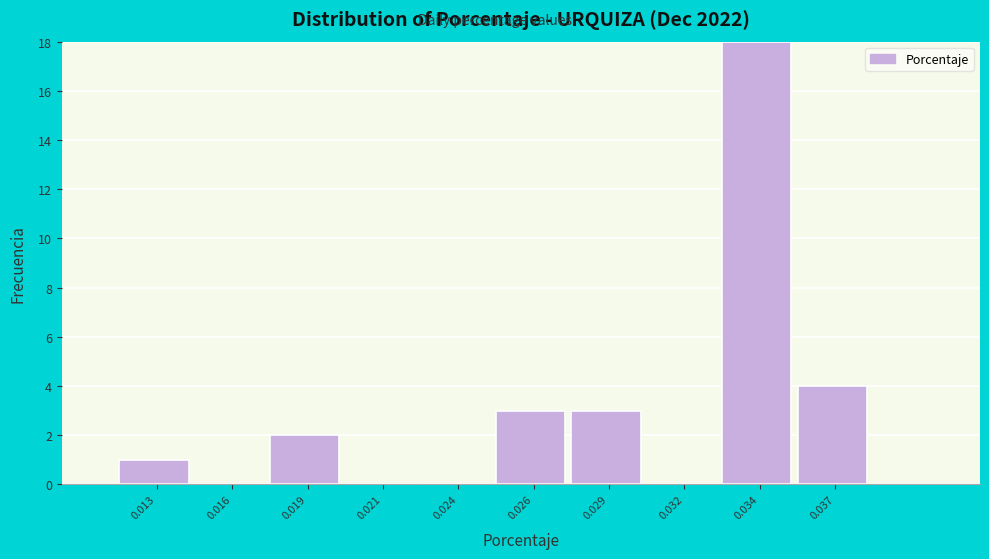

Reading left to right, extract all data points from this chart.

0.013=1	0.016=0	0.019=2	0.021=0	0.024=0	0.026=3	0.029=3	0.032=0	0.034=18	0.037=4